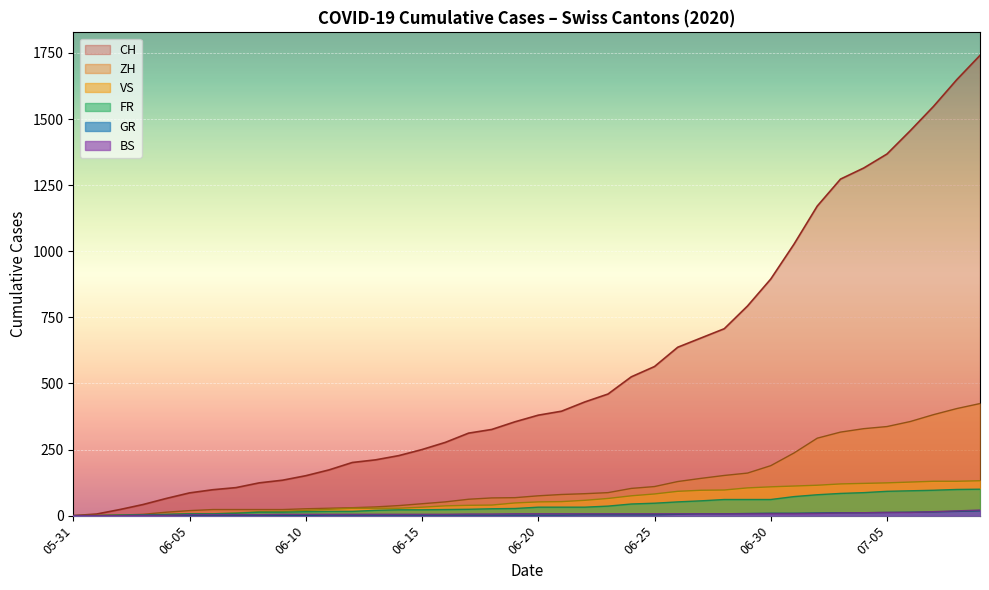

List the labels in order of VS value, smallest first.

2020-05-31, 2020-06-07, 2020-06-14, 2020-06-21, 2020-06-28, 2020-07-05, 2020-07-09